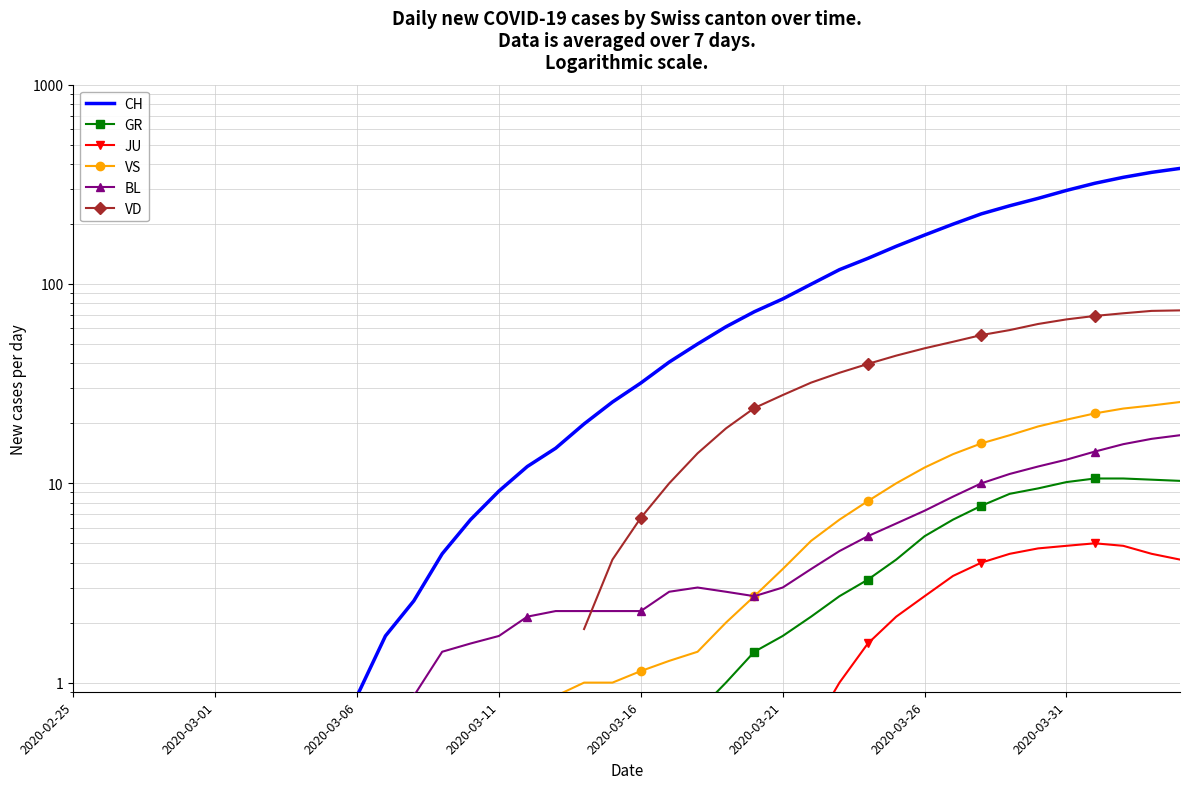

The VD series shows 123.9 at 36. True or false?

False